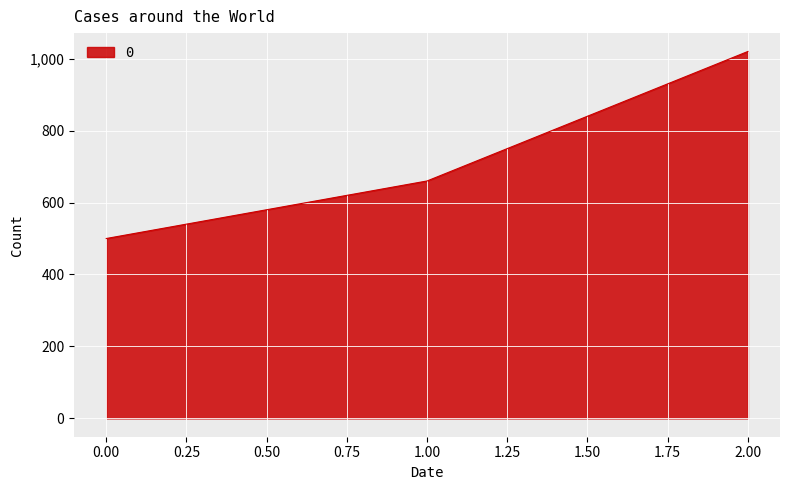

List the labels in order of value, largest first.

2.00, 1.00, 0.00